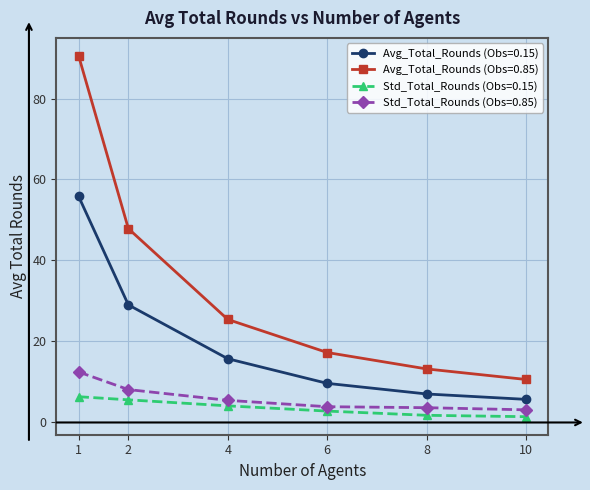

True or false: Avg_Total_Rounds (Obs=0.15) has a value of 5.7 at 10.

True